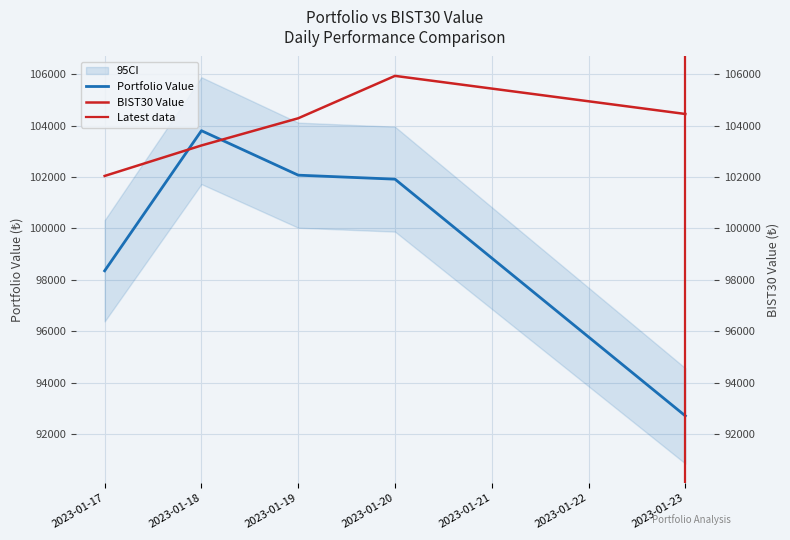

Which label corresponds to the largest value in the chart?

2023-01-20